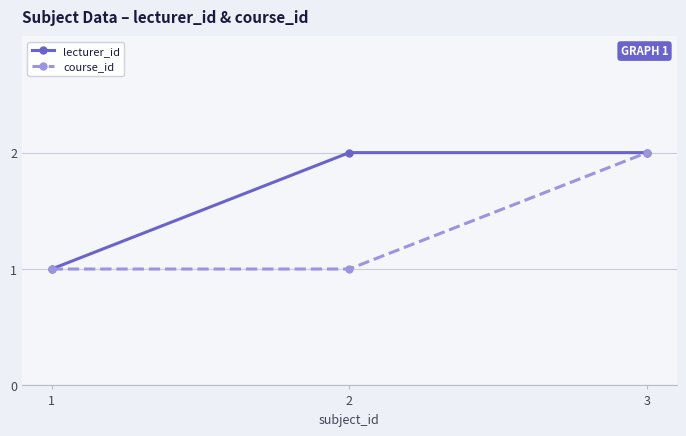

What is the smallest value displayed?

1